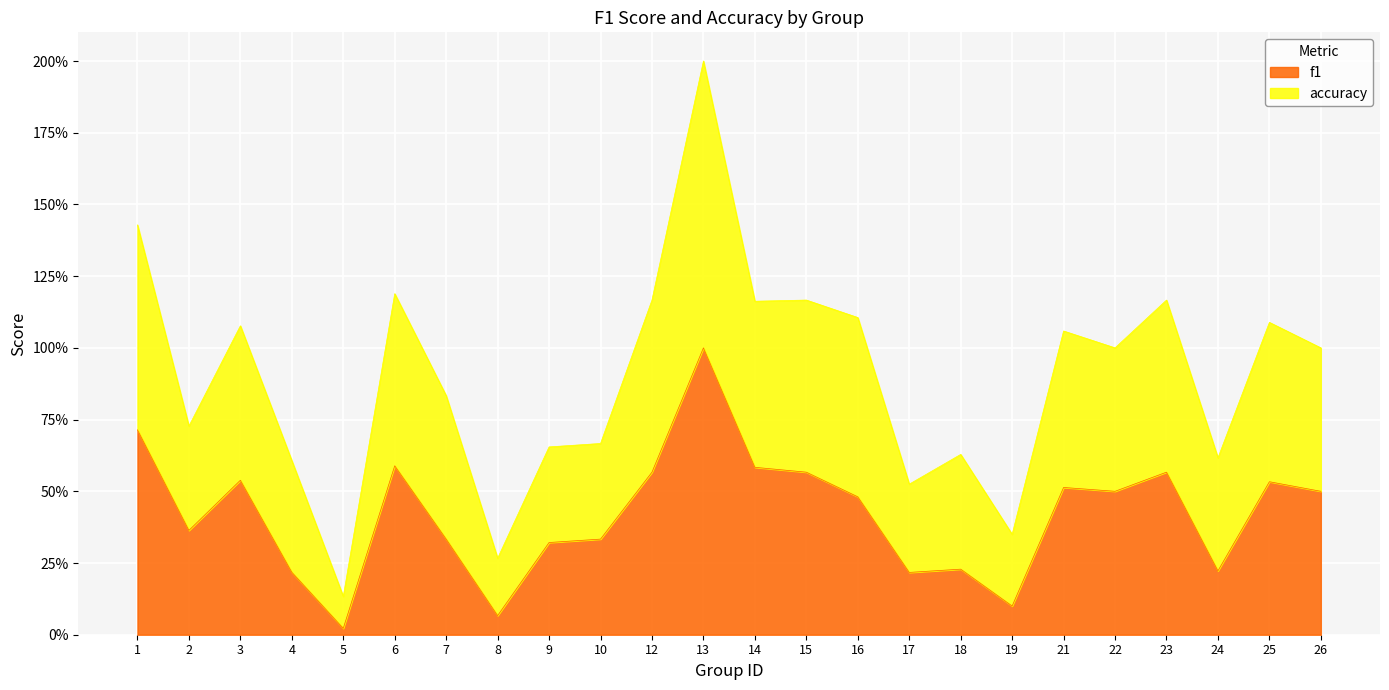

Which has a higher value, 7 or 26?

26